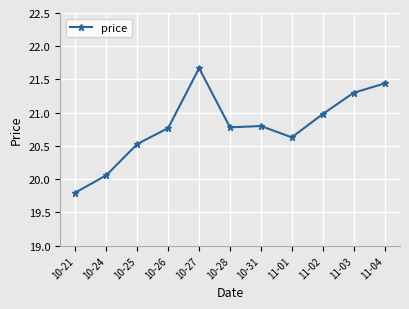

What is the label of the 3rd point from the left?

10-25